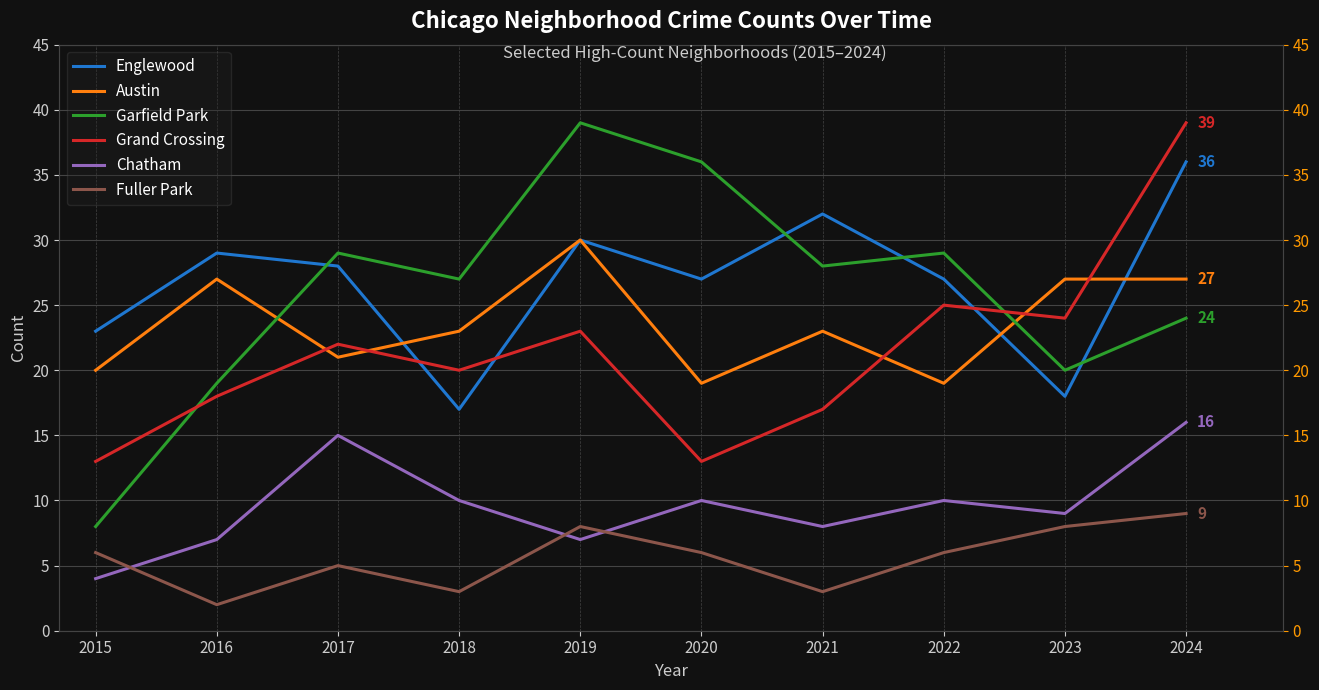

At how many categories does at least one series exceed 21?

10